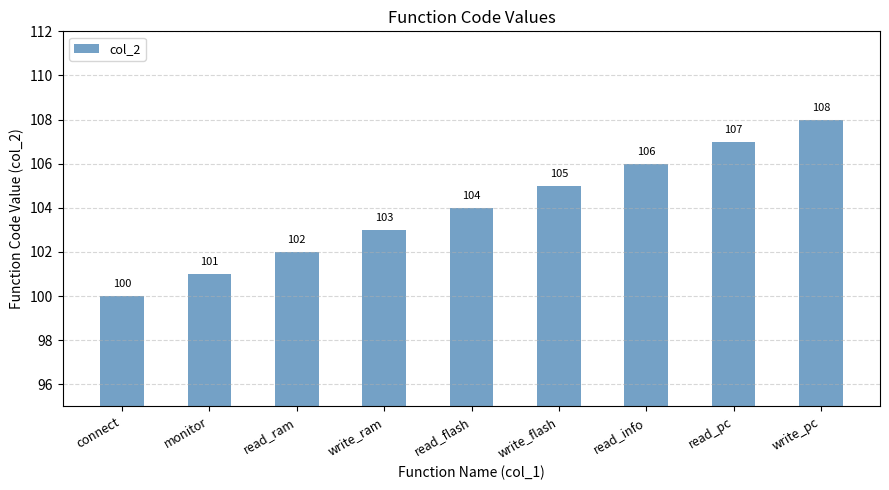

Read the value at connect.

100